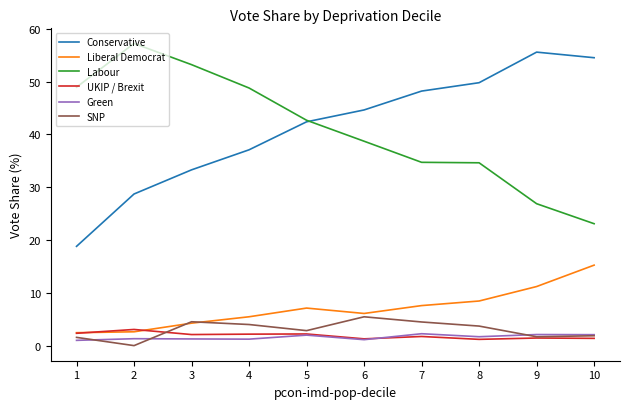

What is the approximate value of SNP at 1?

1.6